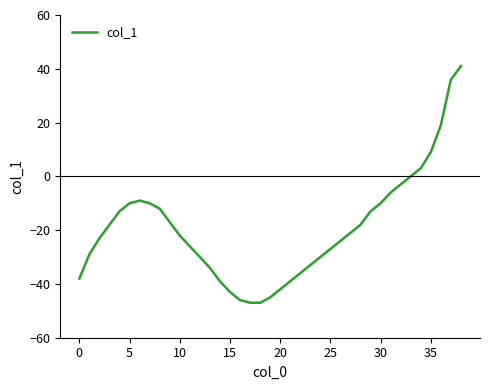

What is the smallest value displayed?

-47